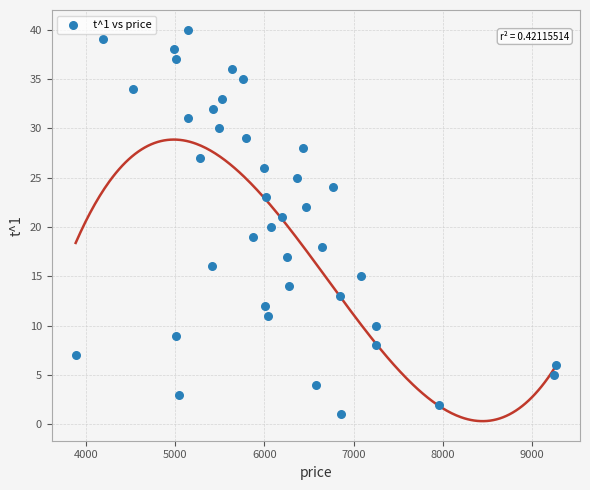

What is the range of Y values (max minus min)?

39